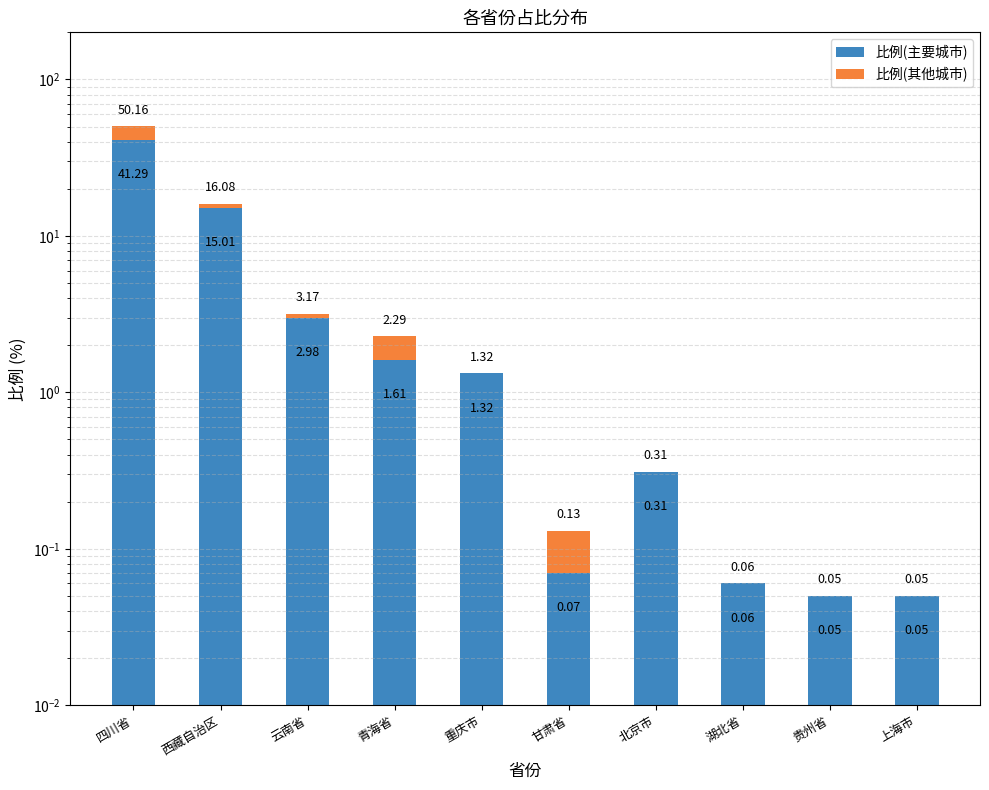

Which category has the highest value in the 比例(其他城市) series?

四川省